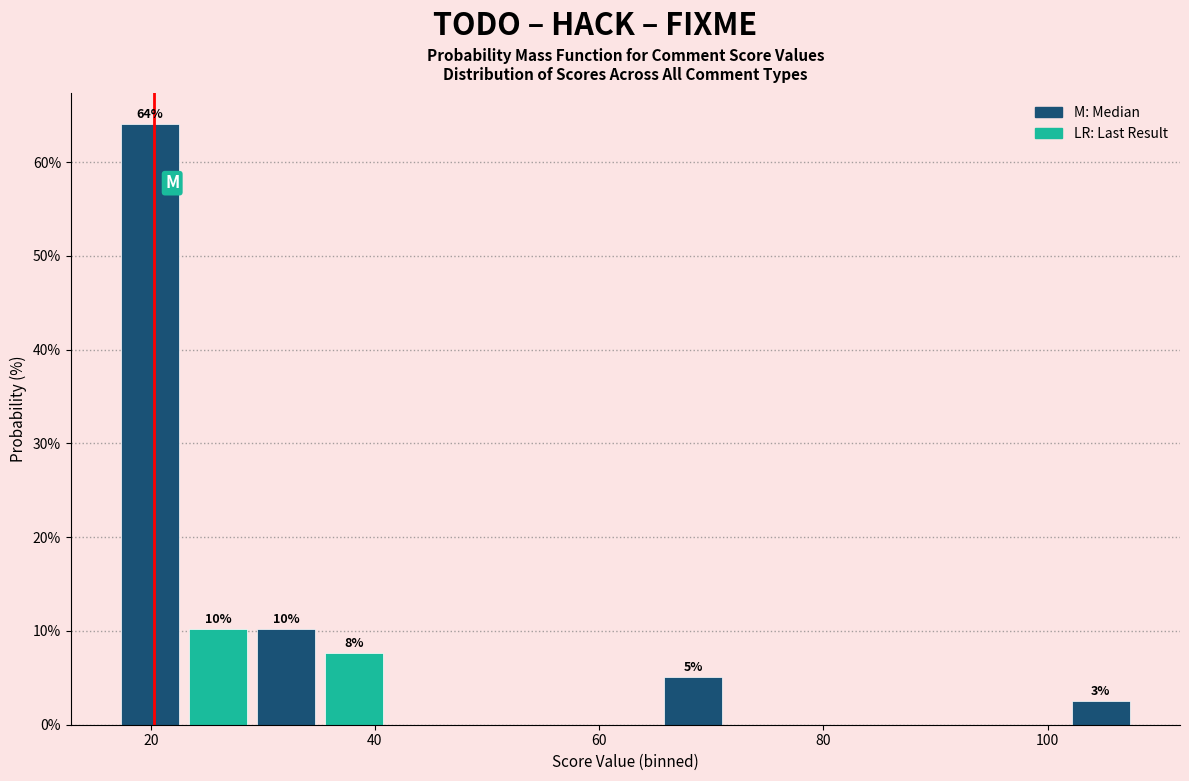

Read against the x-axis, roughly where is the centre of the tallest bar?

20